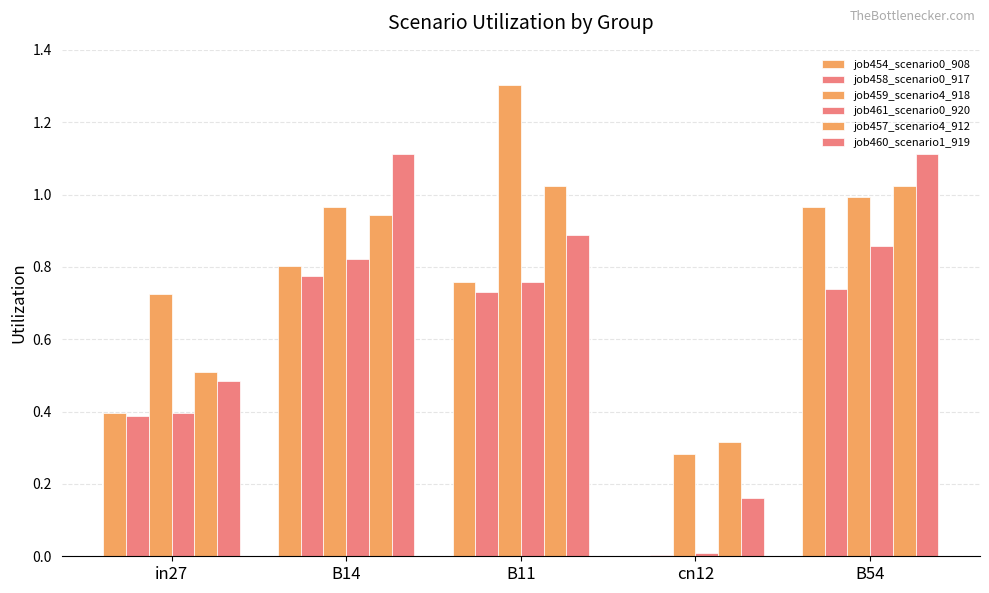

What is the label of the 2nd bar from the right?

cn12